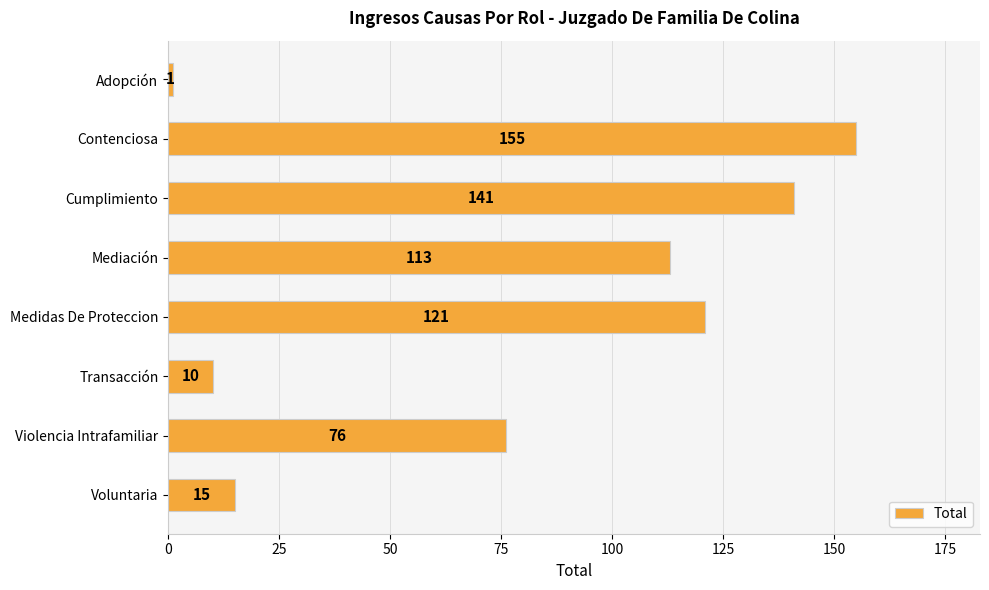

True or false: the data shows 4 at Voluntaria.

False